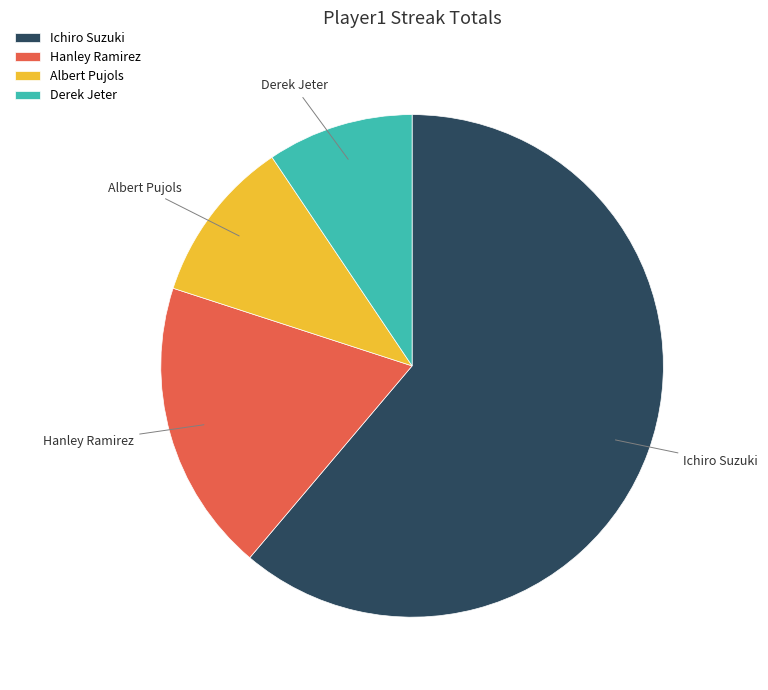

Which slice represents more than half of the pie?

Ichiro Suzuki